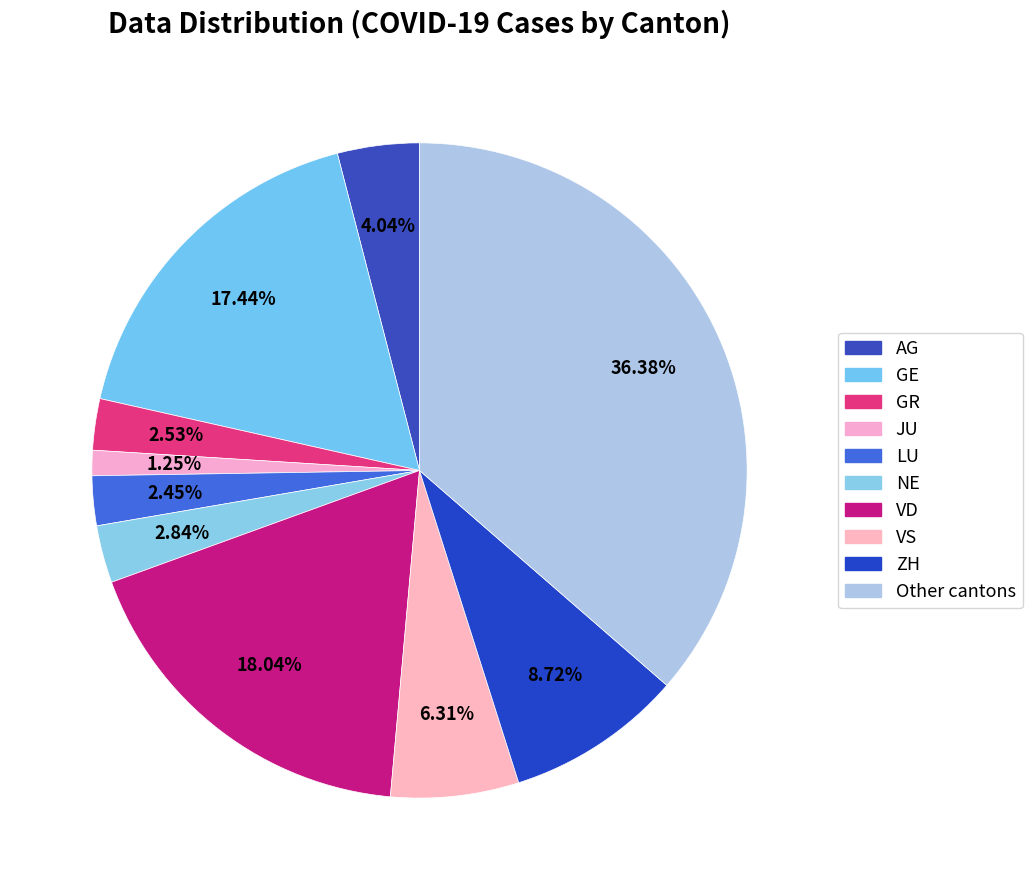

To the nearest percent, what is the combined percentage of LU and ZH?

11%